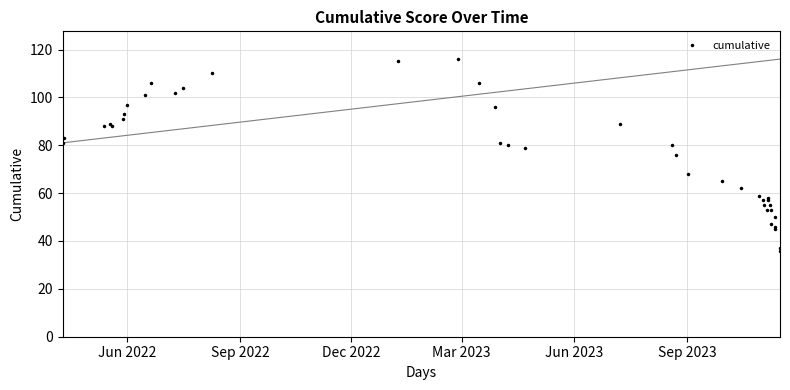

Does the chart display data point markers on the line(s)?

Yes